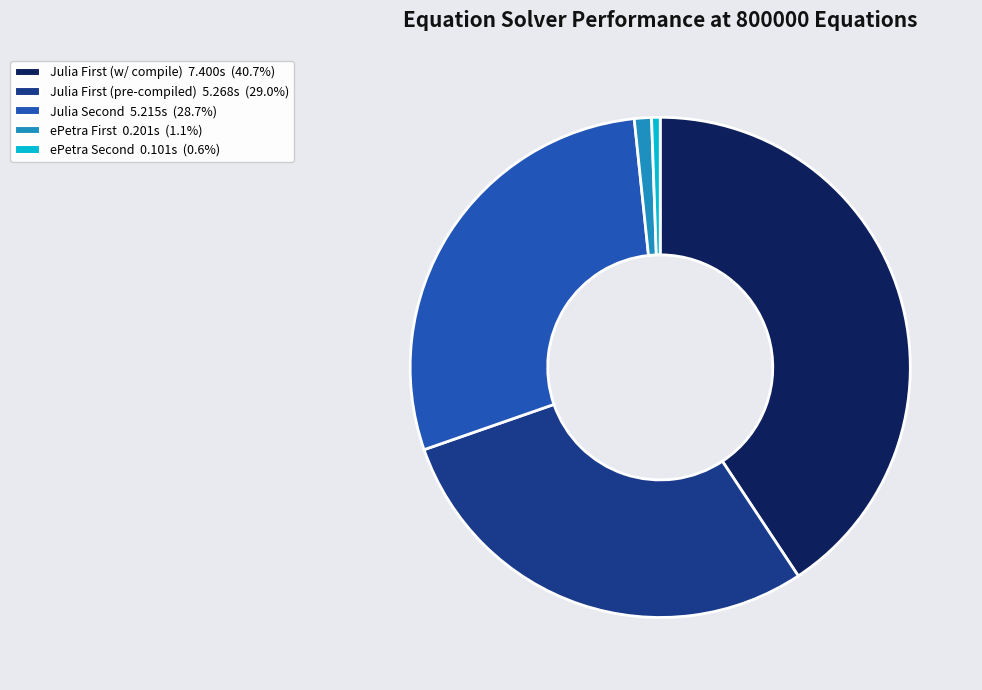

How many slices are in this pie chart?

5